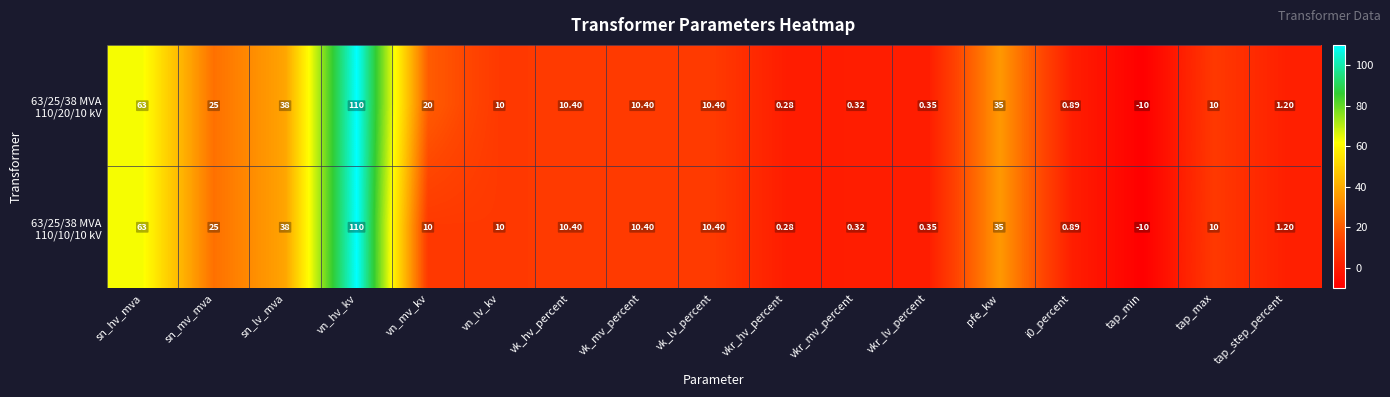

Which category has the lowest value across all series?

tap_min